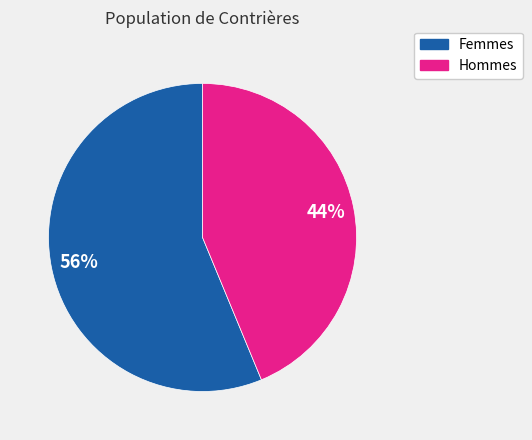

To the nearest percent, what is the average slice percentage?

50%